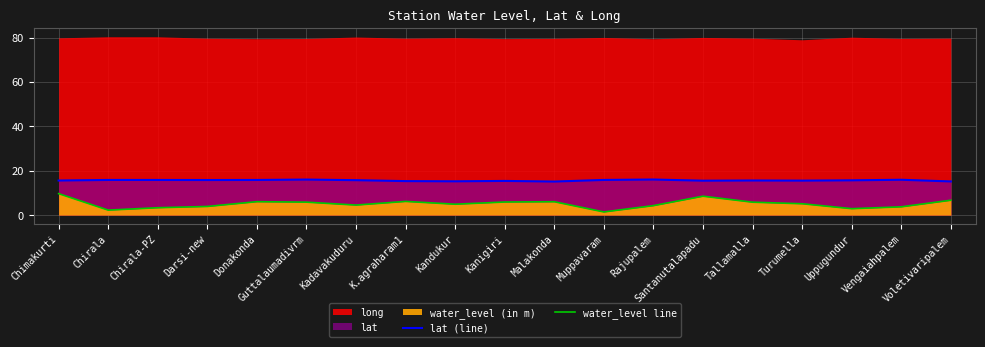

True or false: lat (line) and water_level line cross at least once.

False